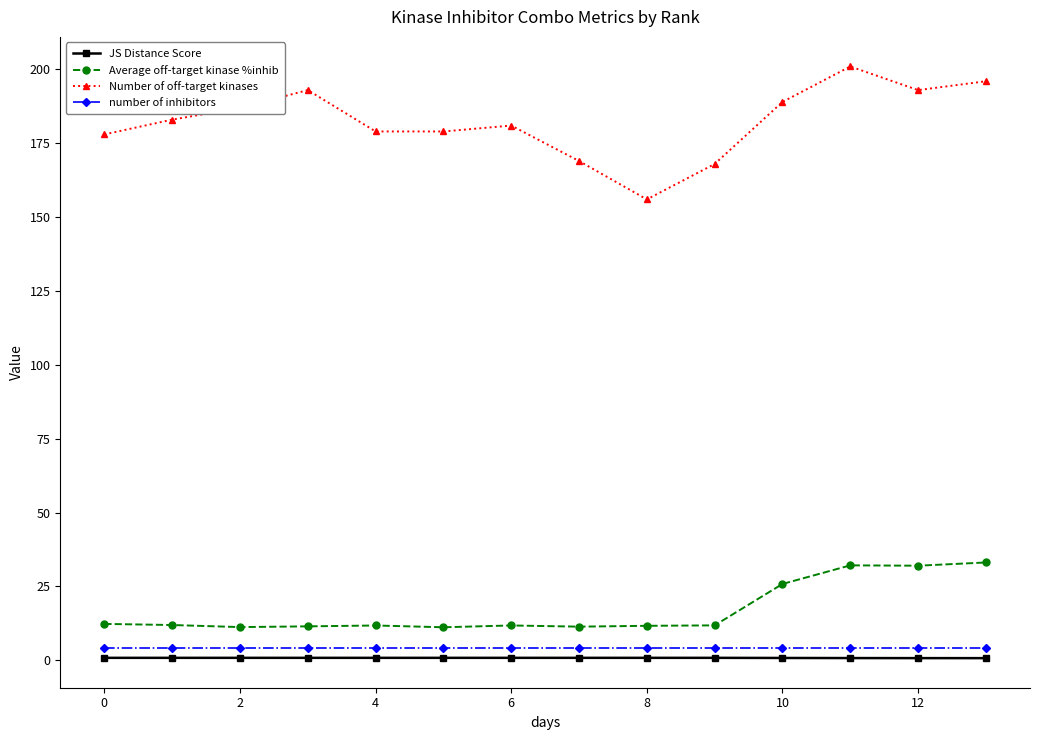

What is the greatest value displayed?

201.0